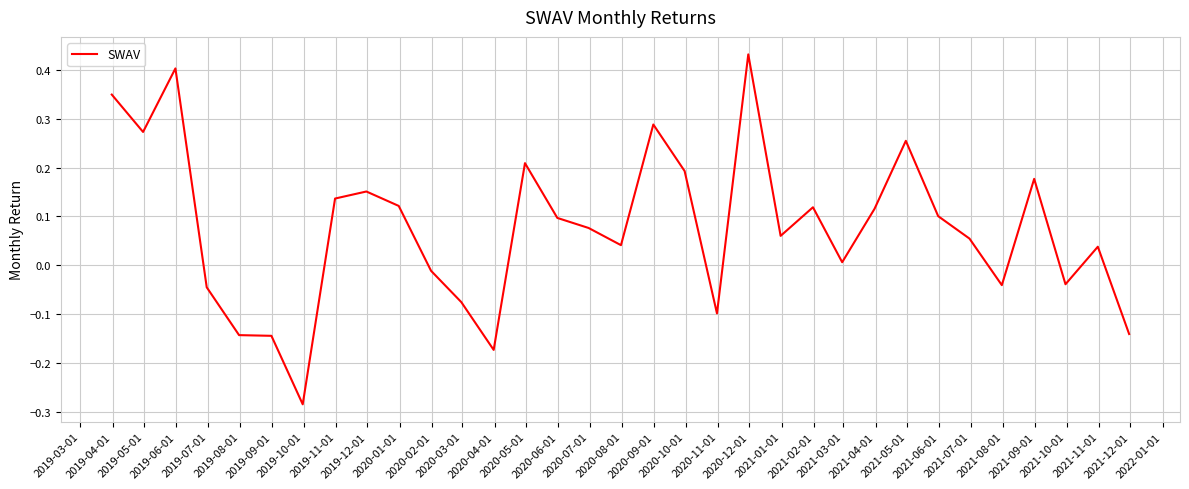

Count the number of categories in the chart.

33